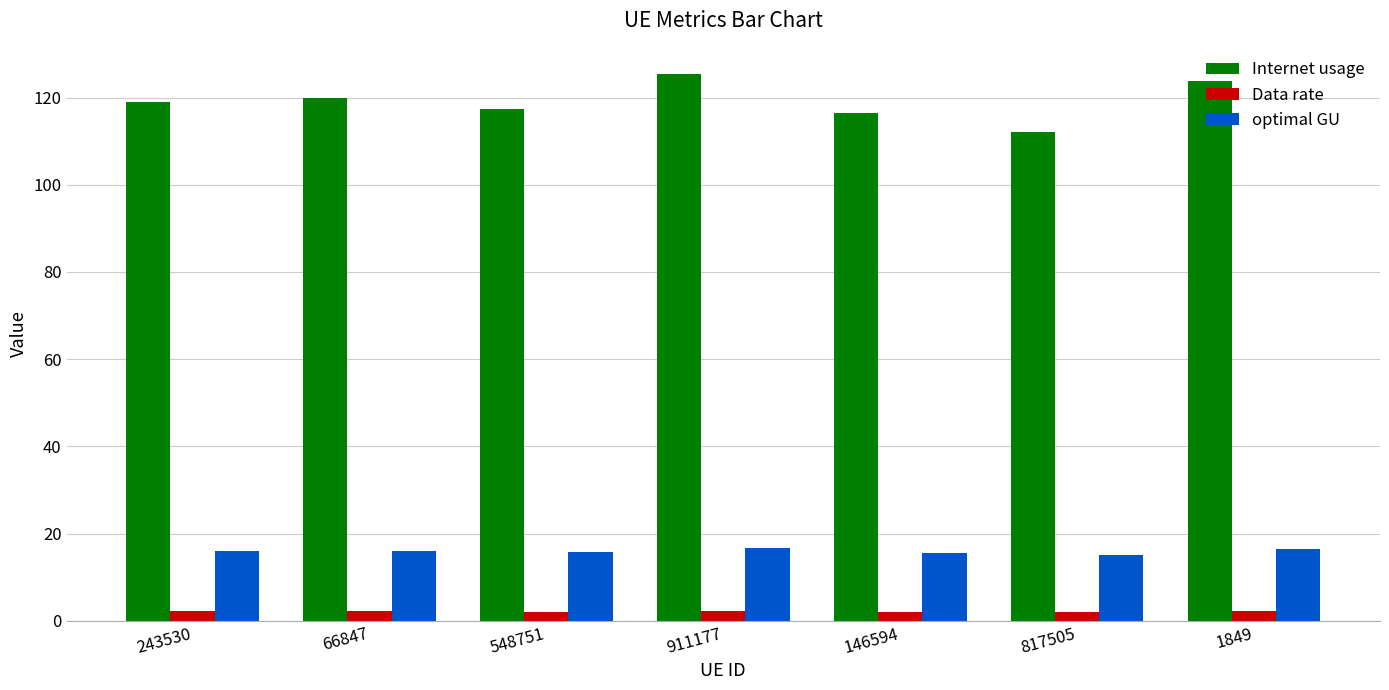

What is the difference between the maximum and minimum values in the Data rate series?

0.2